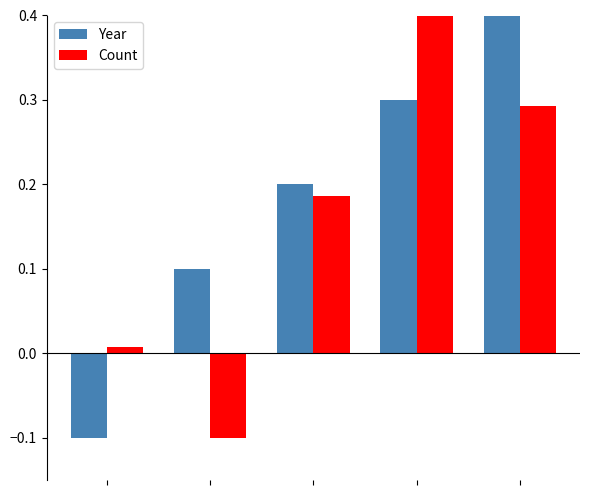

Which series has the largest total across all categories?

Year